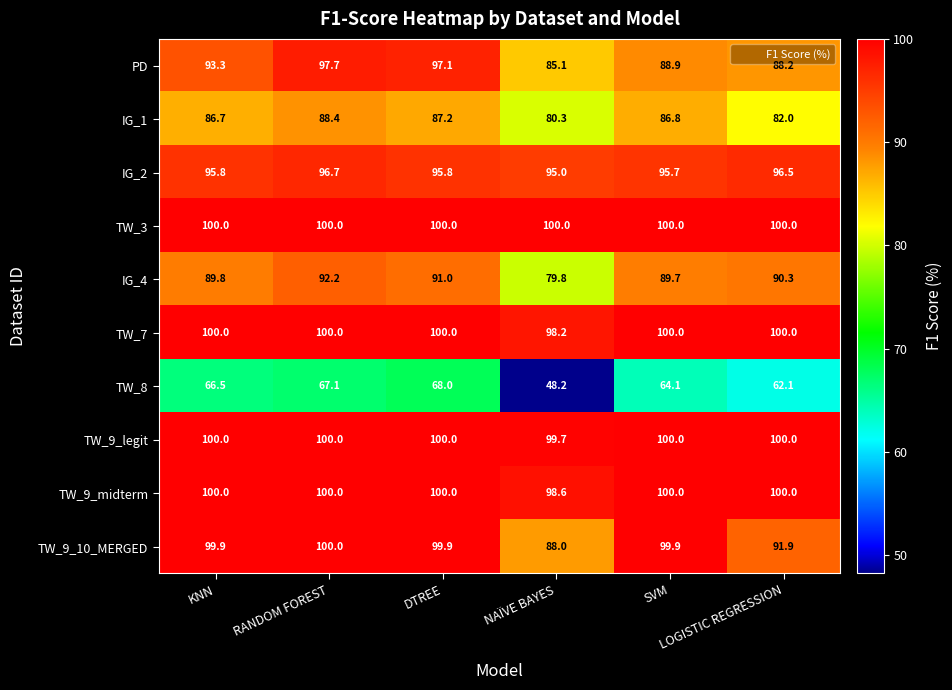

Count the TW_7 values in the range 100 to 101.

5